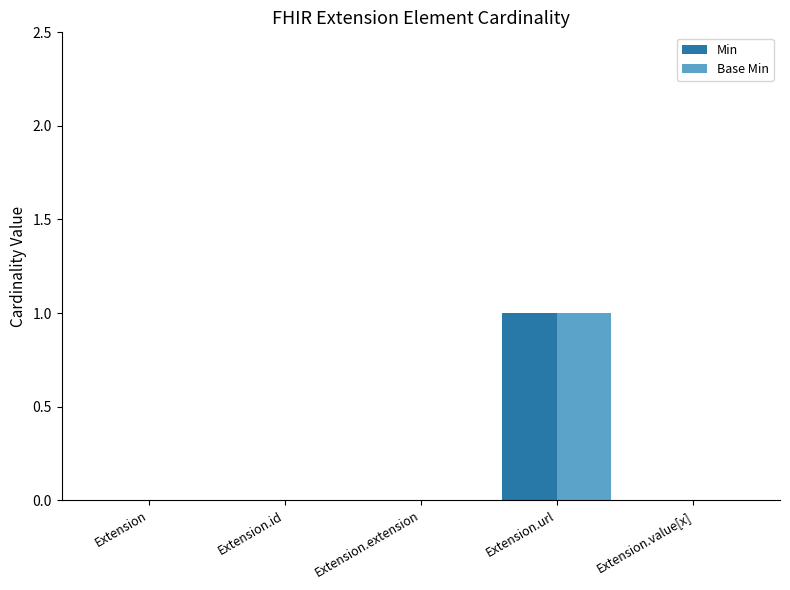

Which category has the highest value across all series?

Extension.url